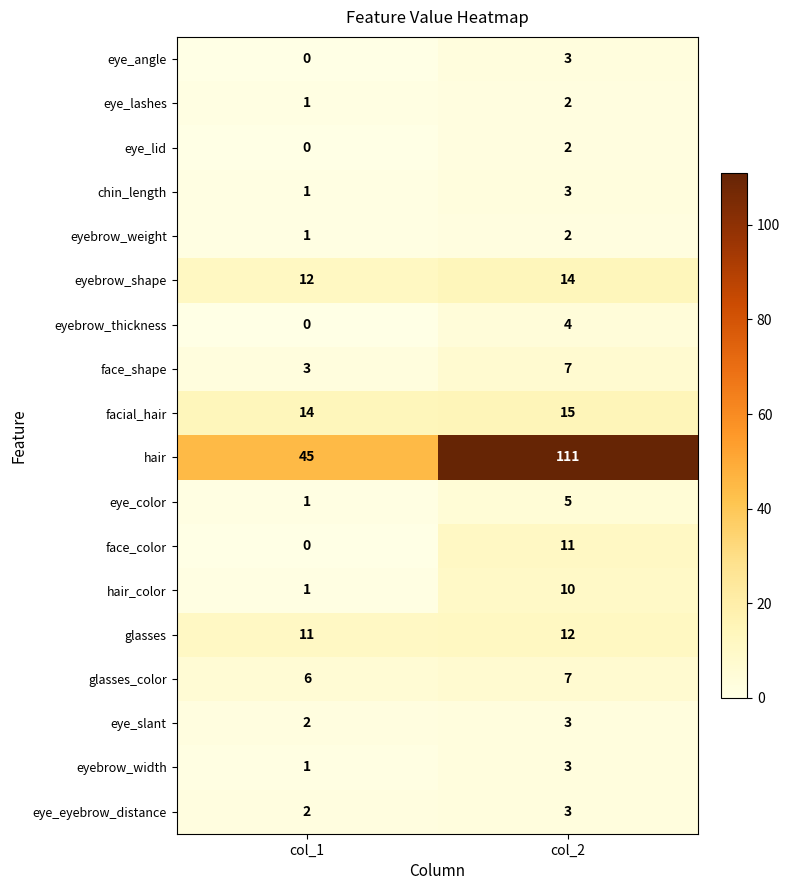

Is the value of eye_lid at col_2 greater than the value of eyebrow_thickness at col_1?

Yes